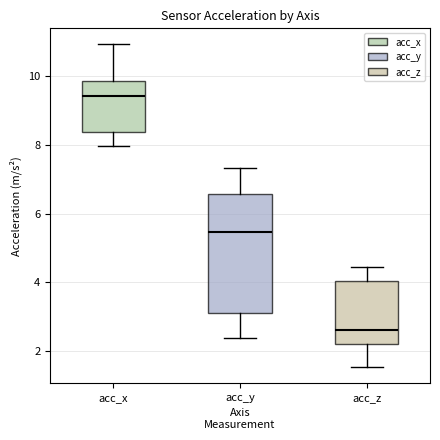

Reading left to right, read every box against the y-axis: the position of its median line, the range the box covers, and the ends of its whiskers. The values are not printed on the chart, so give them approximately, as read against the axis.

acc_x: median 9.4, box 8.4 to 9.8, whiskers 8.0 to 11.0
acc_y: median 5.4, box 3.2 to 6.6, whiskers 2.4 to 7.4
acc_z: median 2.6, box 2.2 to 4.0, whiskers 1.6 to 4.4